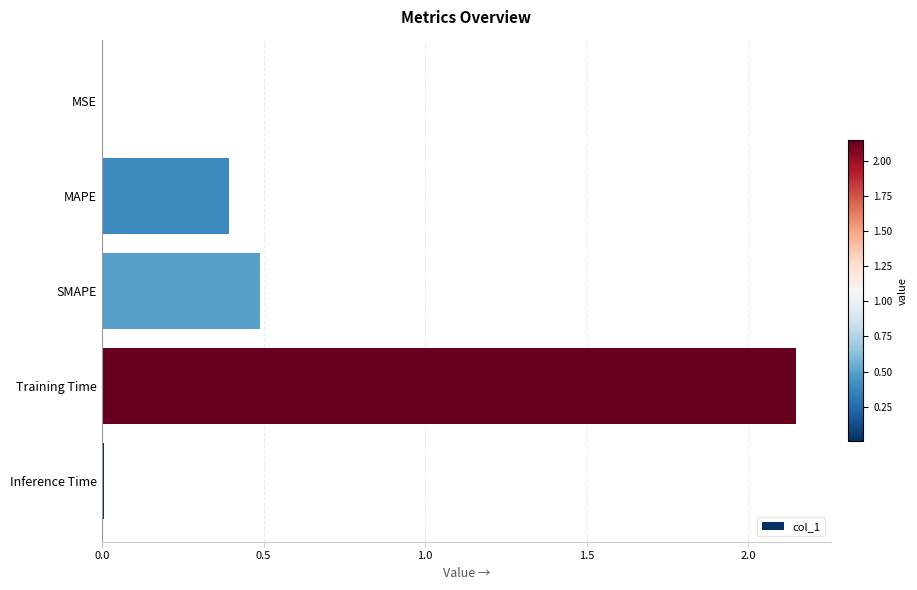

Between MAPE and Inference Time, which is larger?

MAPE